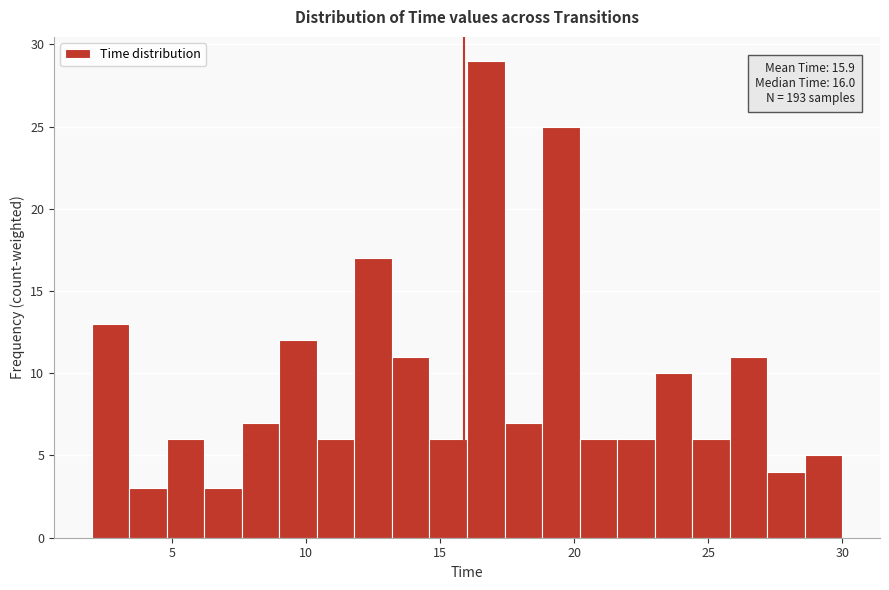

Read against the x-axis, roughly where is the centre of the tallest bar?

16.5